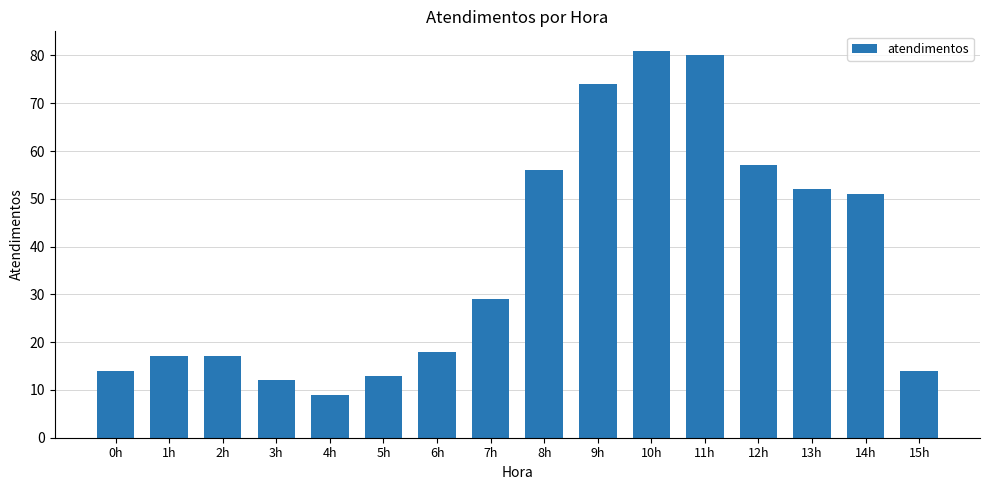

What is the change in value from 1h to 14h?

+34